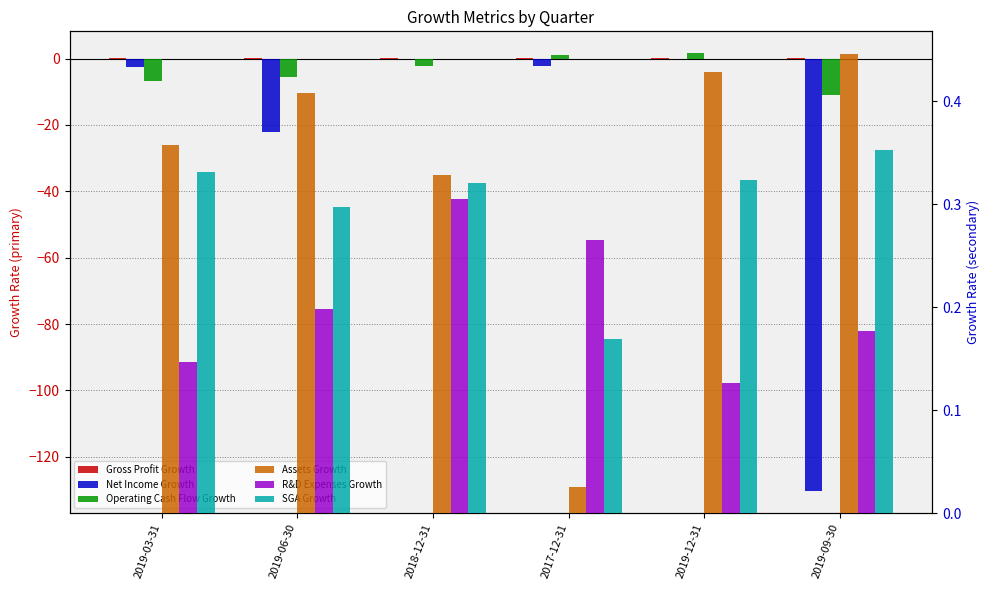

Count the number of categories in the chart.

6